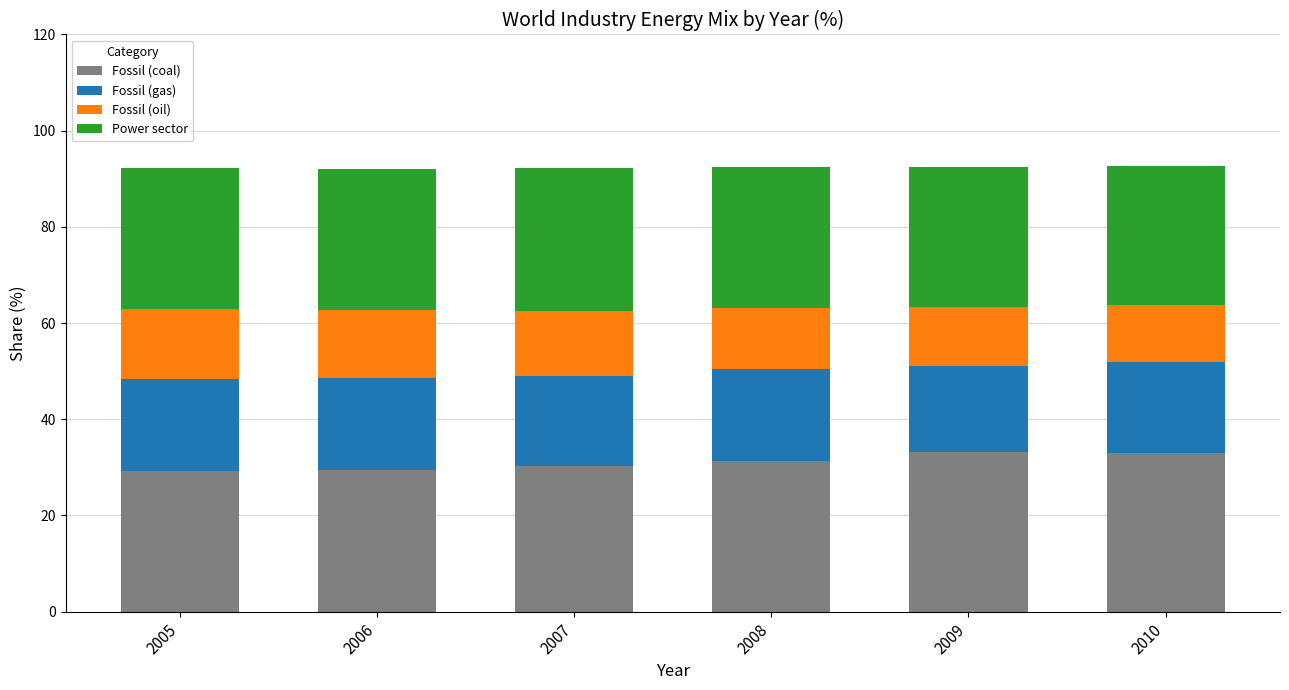

What is the total value across all series at 2009?

92.3